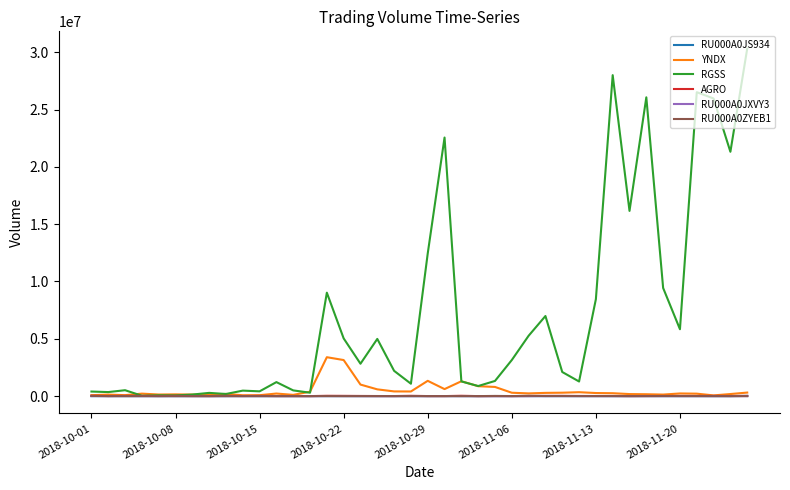

What are all the series names shown in the legend?

RU000A0JS934, YNDX, RGSS, AGRO, RU000A0JXVY3, RU000A0ZYEB1